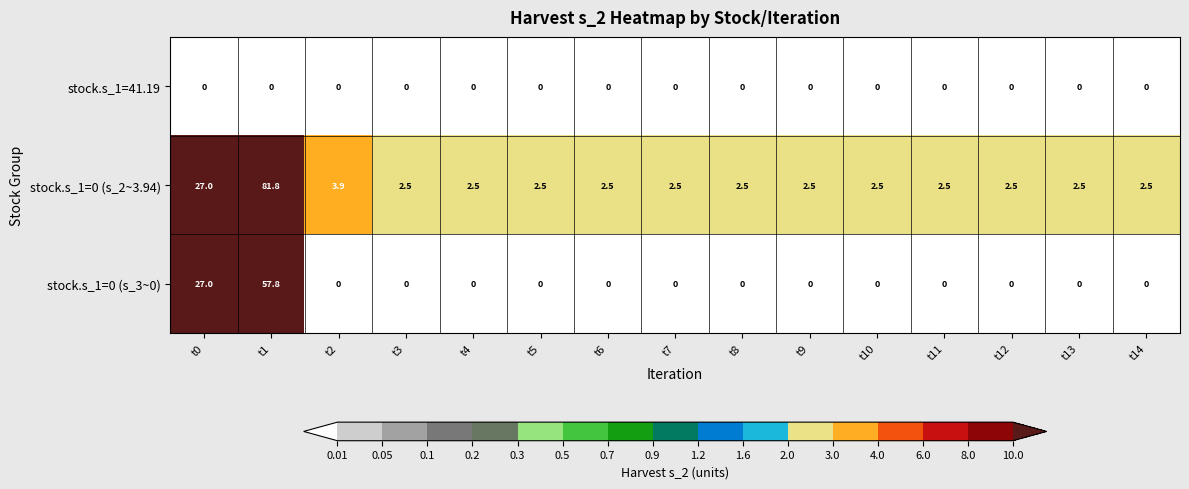

At how many categories does at least one series exceed 9?

2